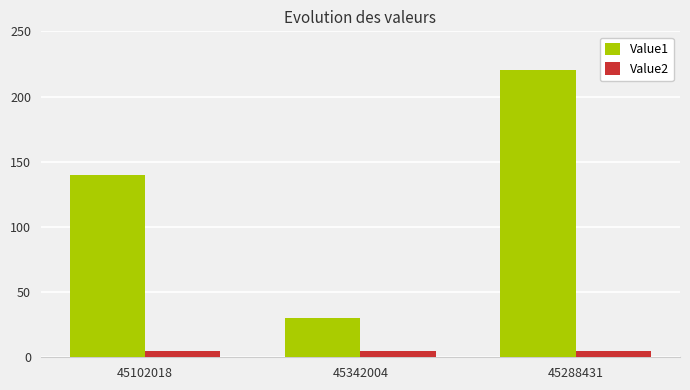

What position from the right is 45102018?

3